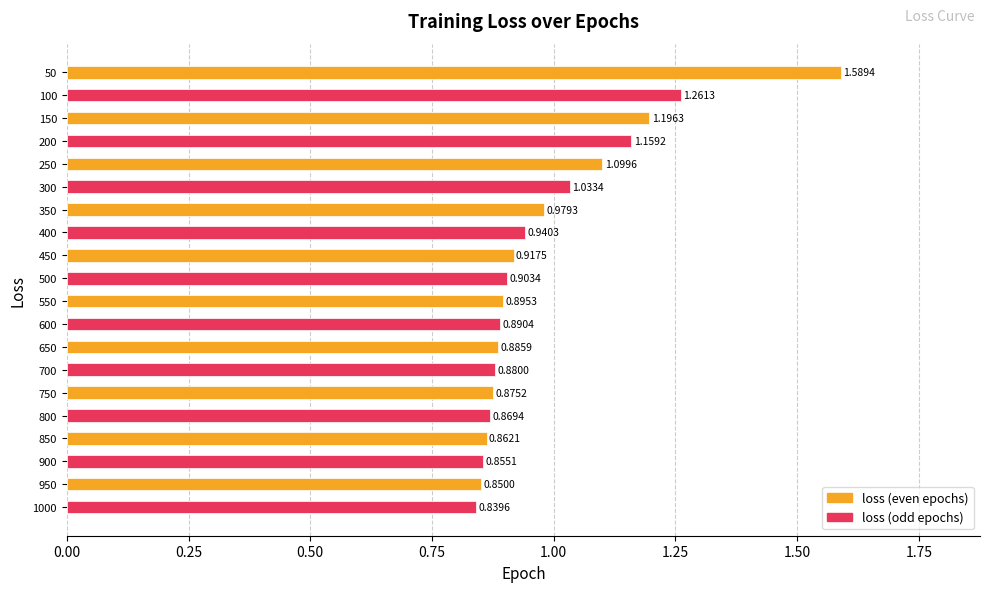

Which has a higher value, 100 or 550?

100